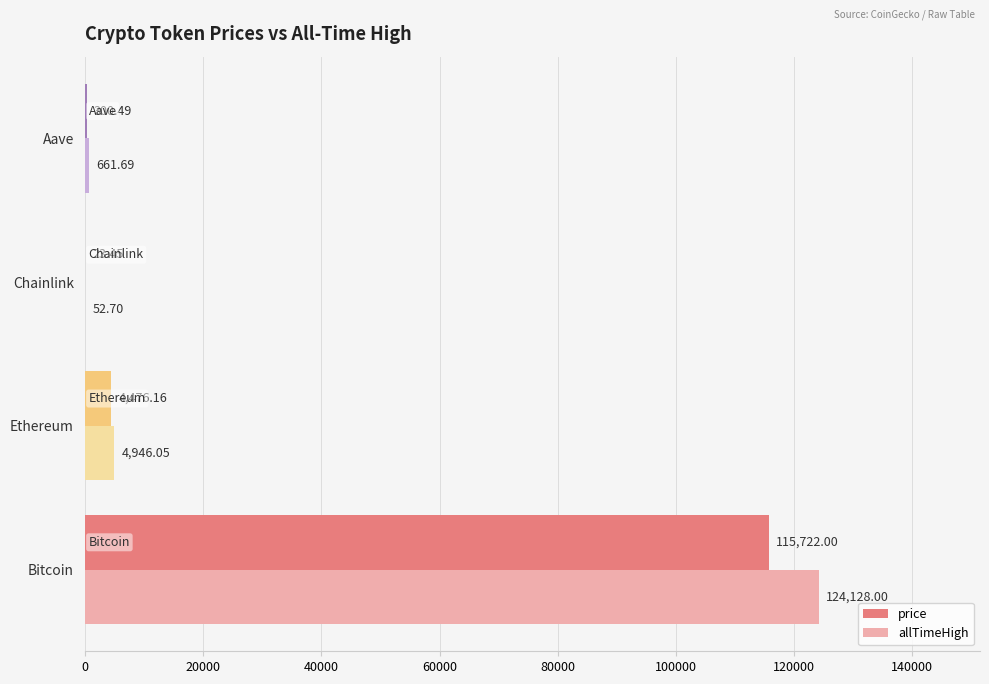

Between Bitcoin and Aave, which series saw the biggest shift?

allTimeHigh